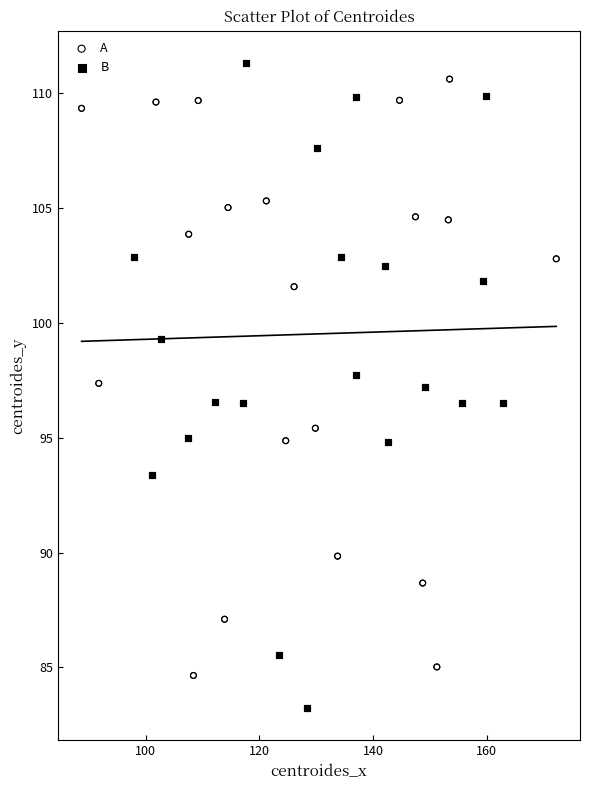

Which series contains the lowest Y value?

B